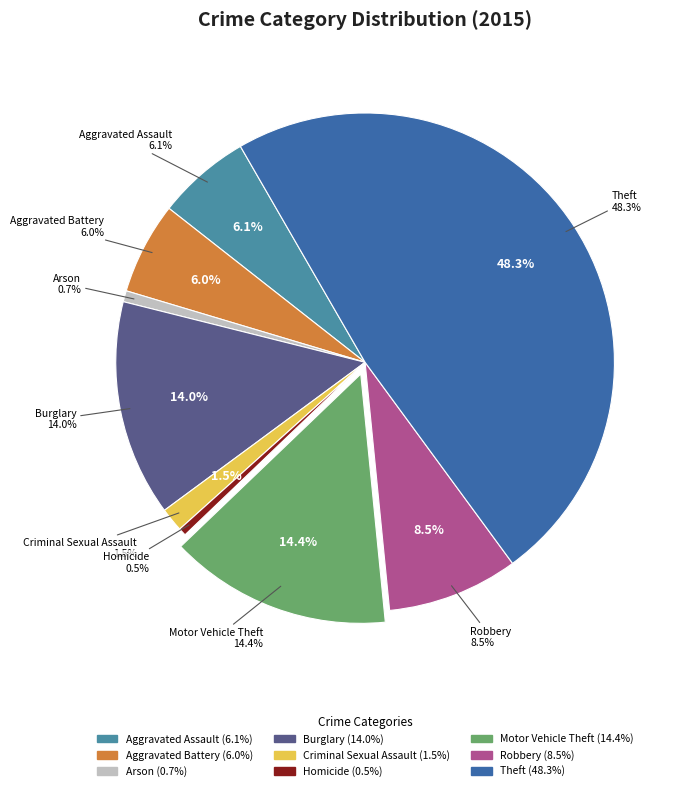

Does Aggravated Assault represent more than half of the total?

No